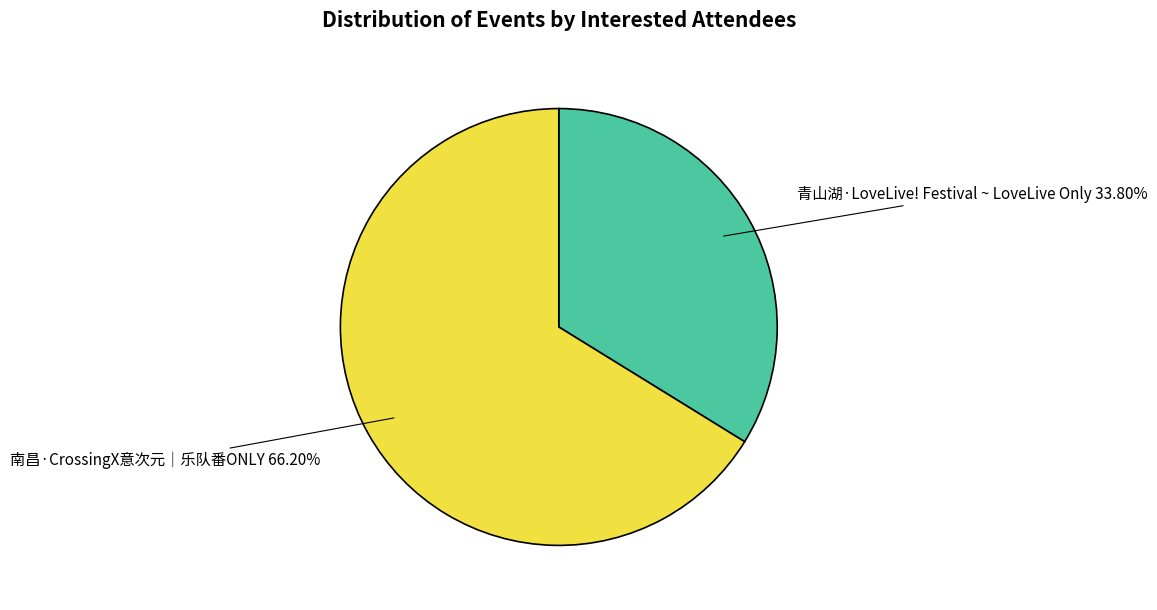

Is there any slice that represents more than half of the pie?

Yes